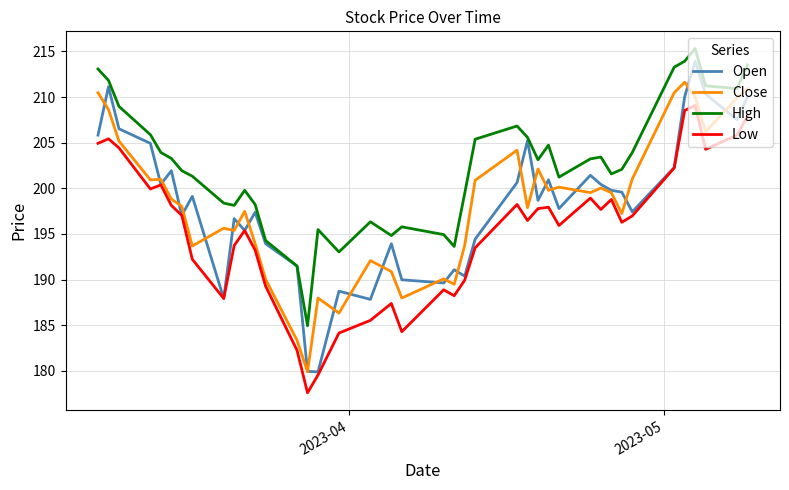

True or false: Low and High intersect in this chart.

False